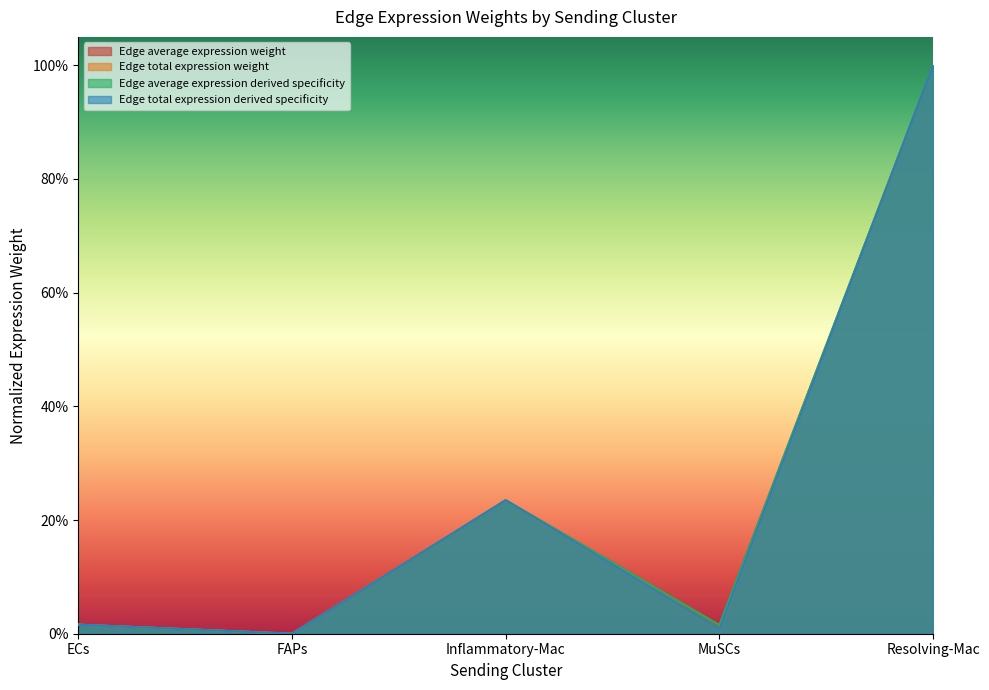

What position from the right is FAPs?

4